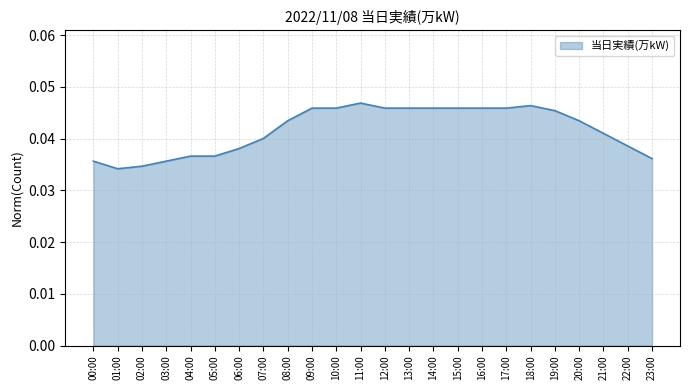

The value at 13:00 is 0.1. True or false?

False